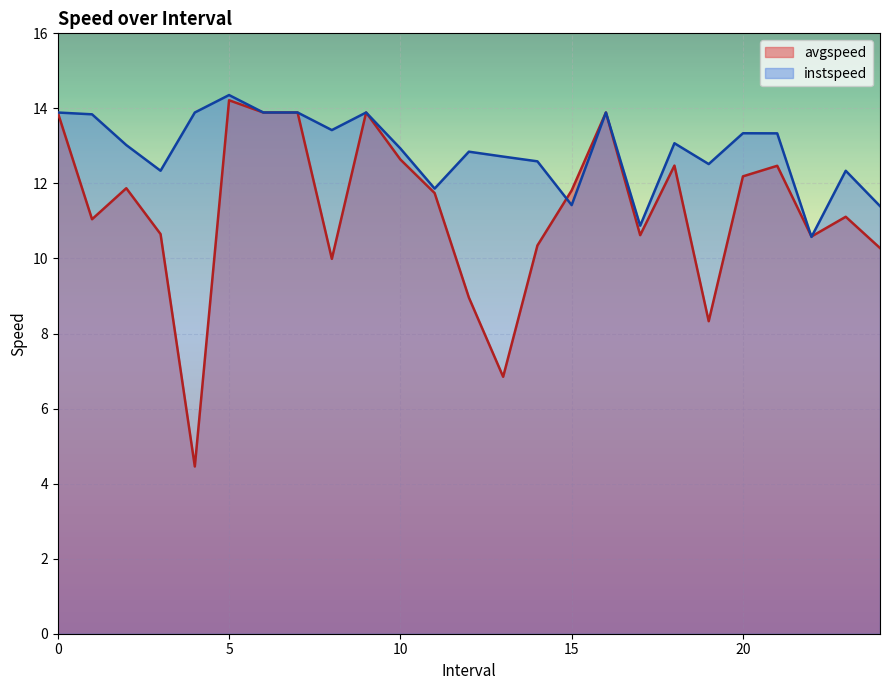

True or false: avgspeed has more than 2 interior local peaks.

True